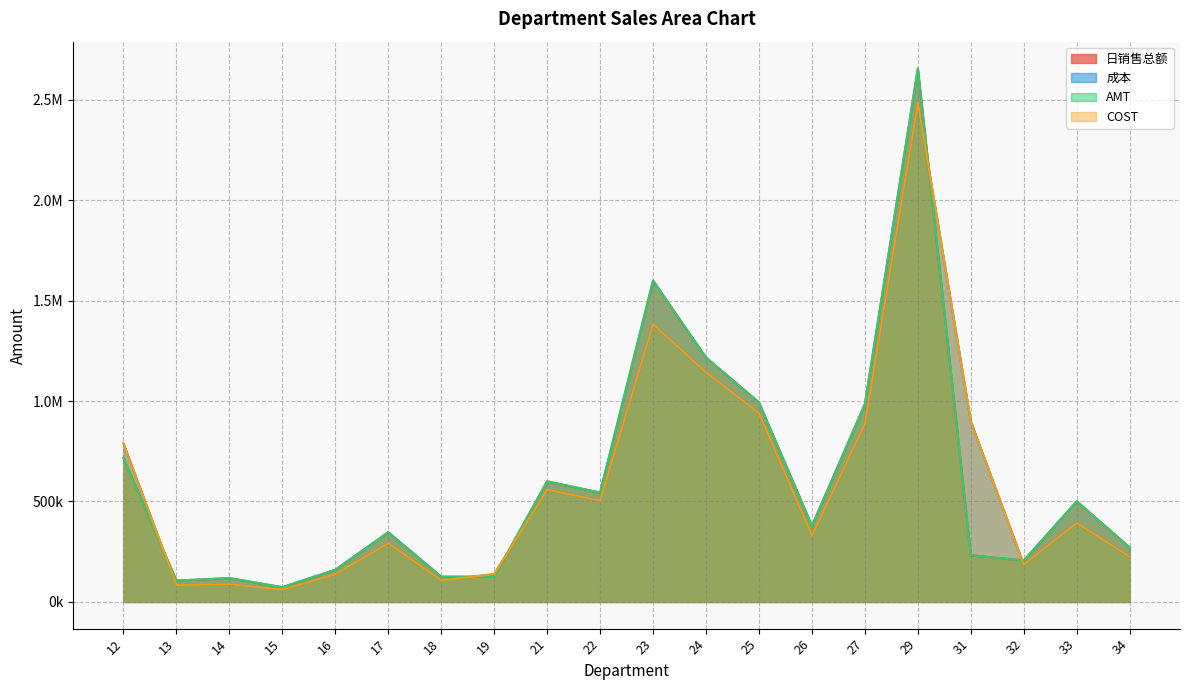

Reading left to right, transcribe all the data shown in this chart.

日销售总额: 716826.8	106253.4	118633.6	73497.7	160235.4	346965.7	125784.1	125432.4	600219.0	544321.9	1599198.6	1216284.8	992971.4	378721.6	984821.8	2655720.1	232412.4	205965.5	500886.4	271360.4
成本: 789018.9	83873.0	88236.9	61806.7	138423.0	292278.1	106980.0	138664.2	558740.2	504267.7	1382365.7	1142735.8	939046.8	329962.6	886113.9	2484663.0	899182.5	186346.4	393512.3	225331.3
AMT: 716827.5	106253.4	118635.5	73497.7	160235.5	346965.8	125784.0	125432.5	600218.9	544322.0	1599198.7	1216284.8	992971.5	378721.2	984822.1	2655721.0	232412.4	205965.5	500886.4	271360.4
COST: 789018.9	83873.0	88236.9	61806.7	138422.9	292278.1	106980.0	138664.2	558740.2	504267.7	1382365.7	1142735.8	939046.8	329962.6	886113.9	2484663.0	899182.5	186346.4	393512.2	225331.3